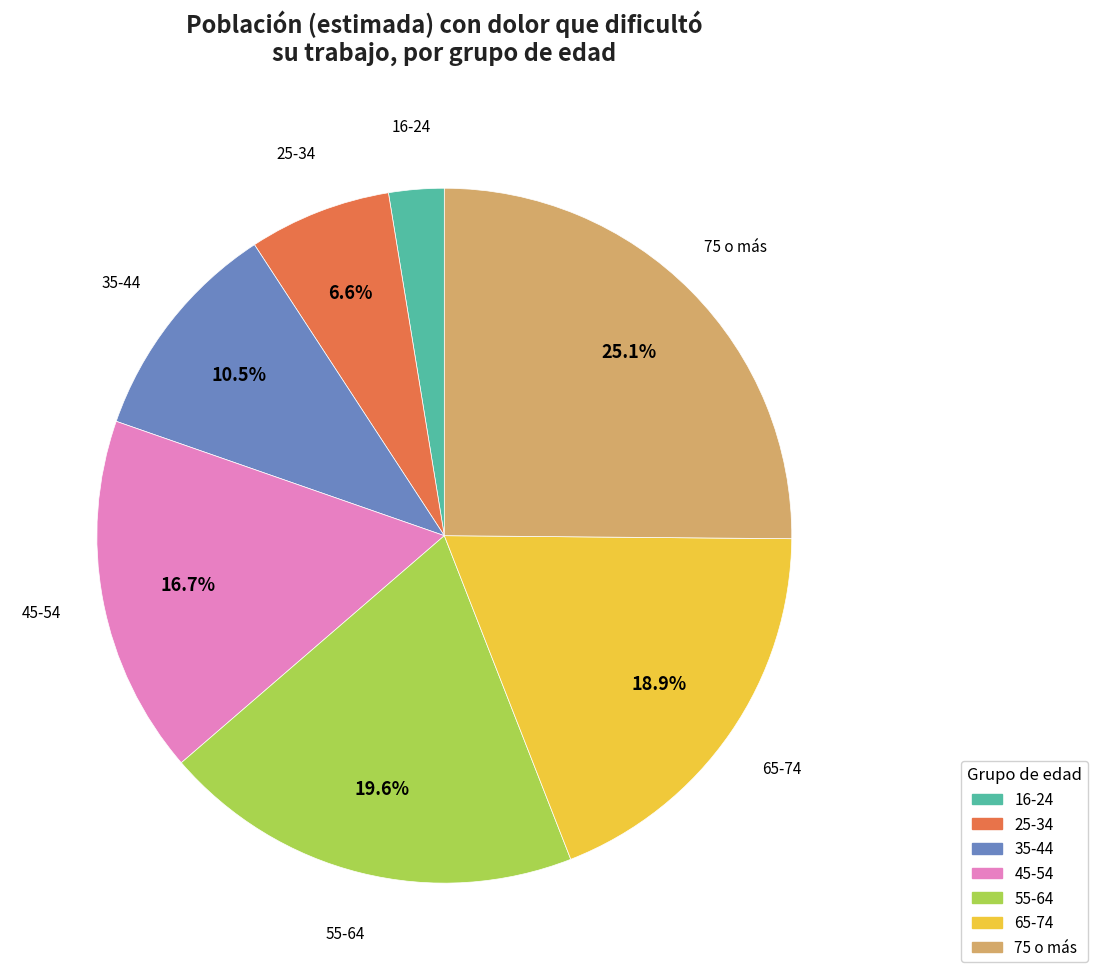

Is there any slice that represents more than half of the pie?

No